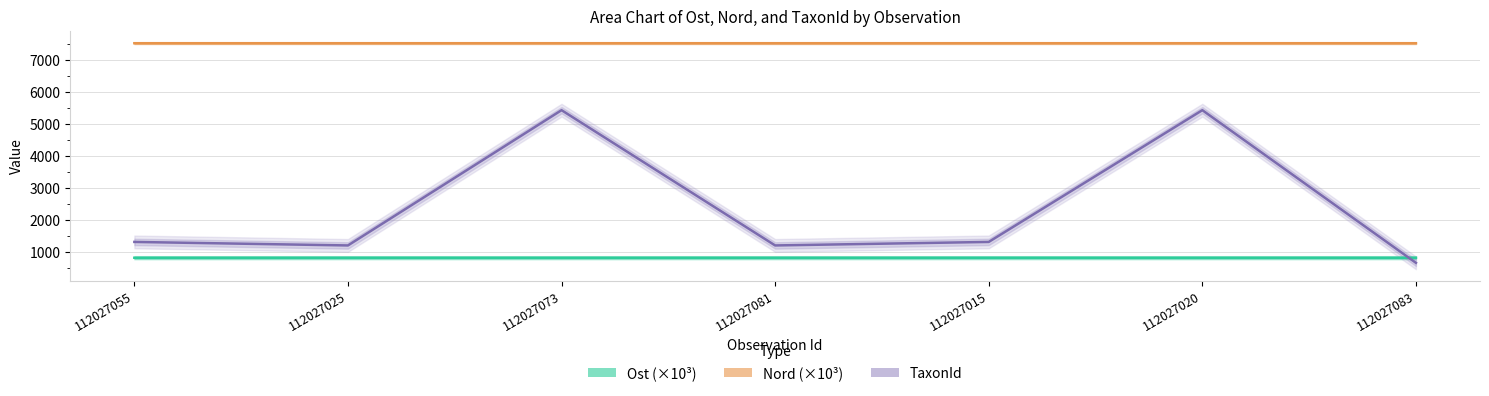

What is the value of the TaxonId point at the 3rd from the left?

5432.0